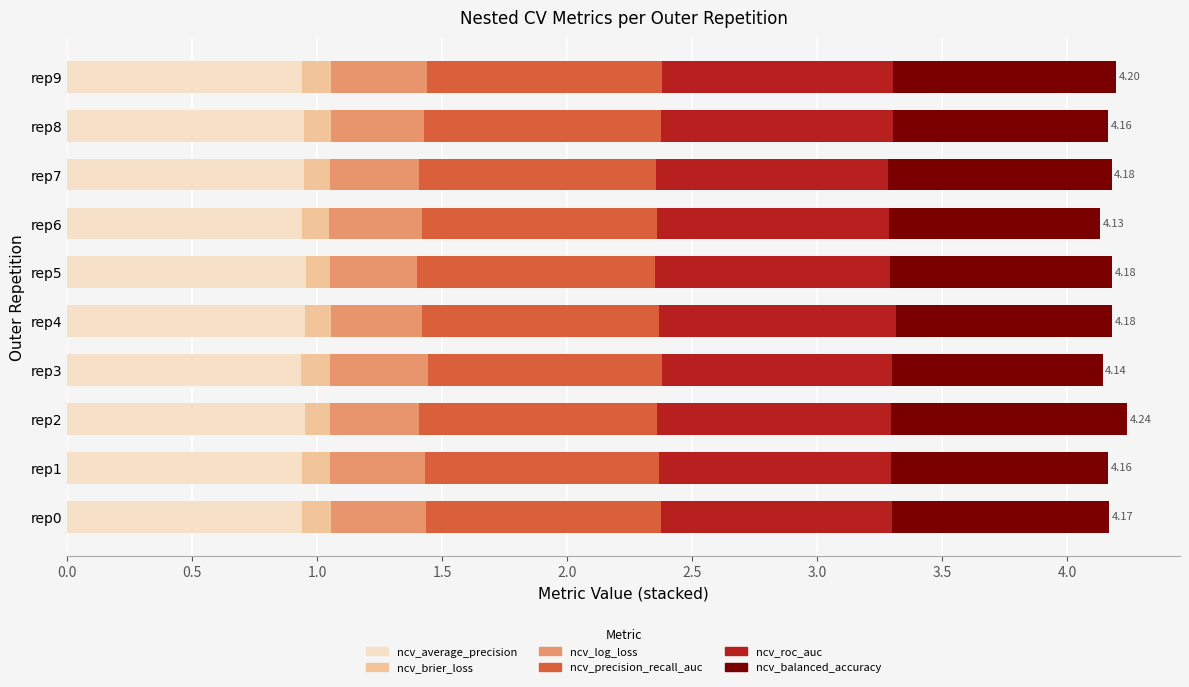

What is the total value across all series at rep3?

4.1